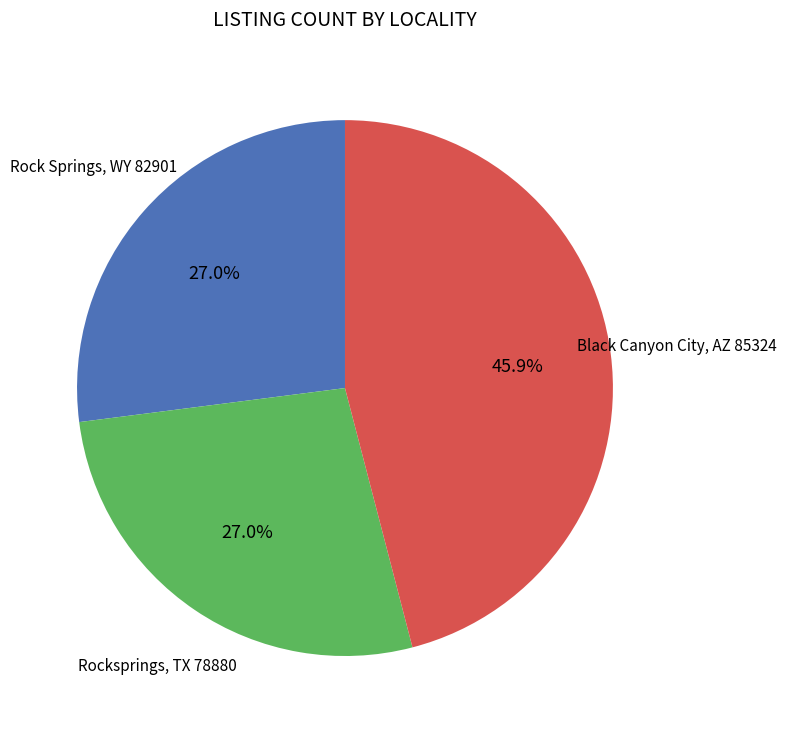

Is there any slice that represents more than half of the pie?

No